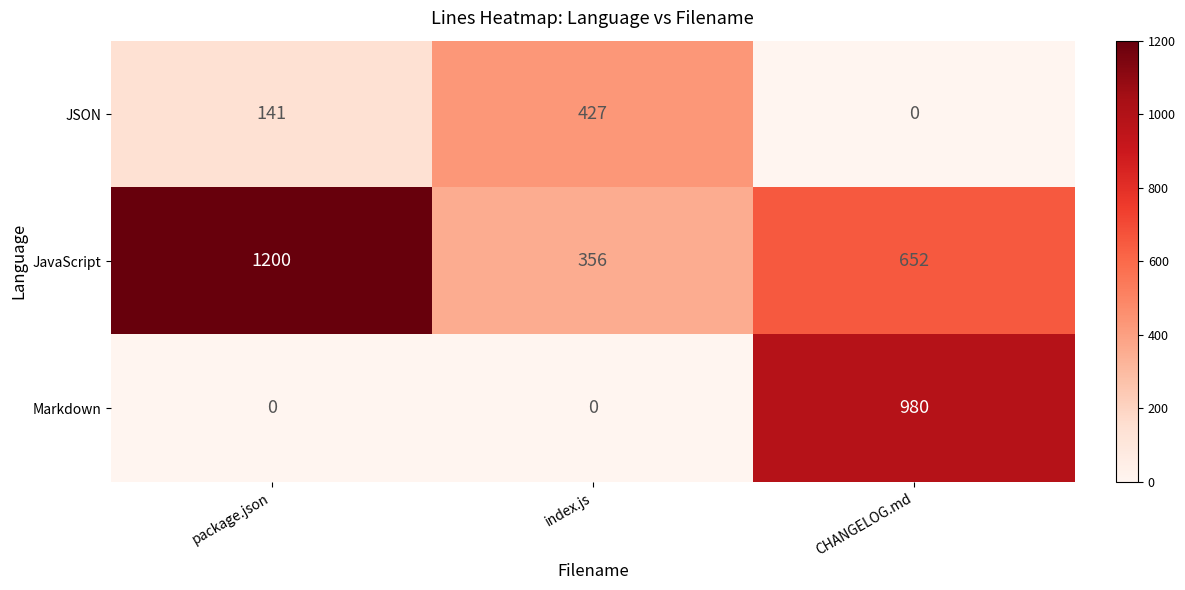

At how many categories does at least one series exceed 359?

3